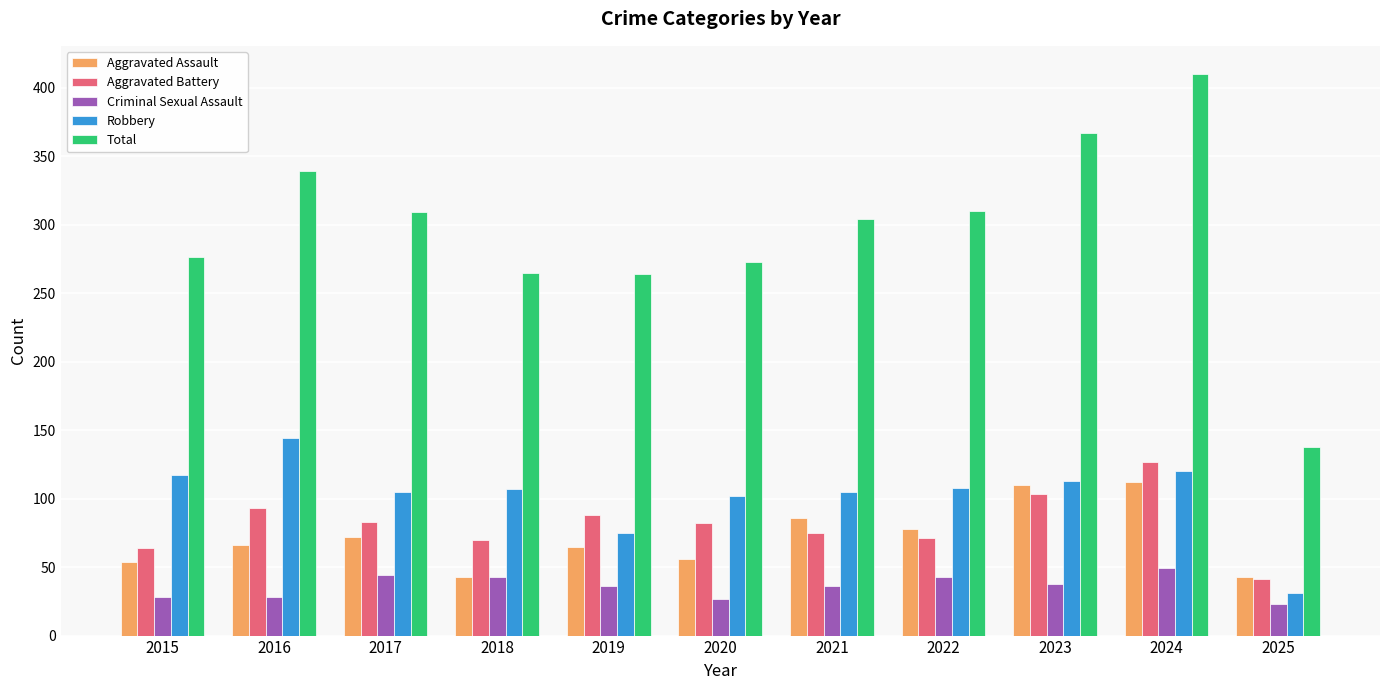

Read the Aggravated Assault value at 2018.

43